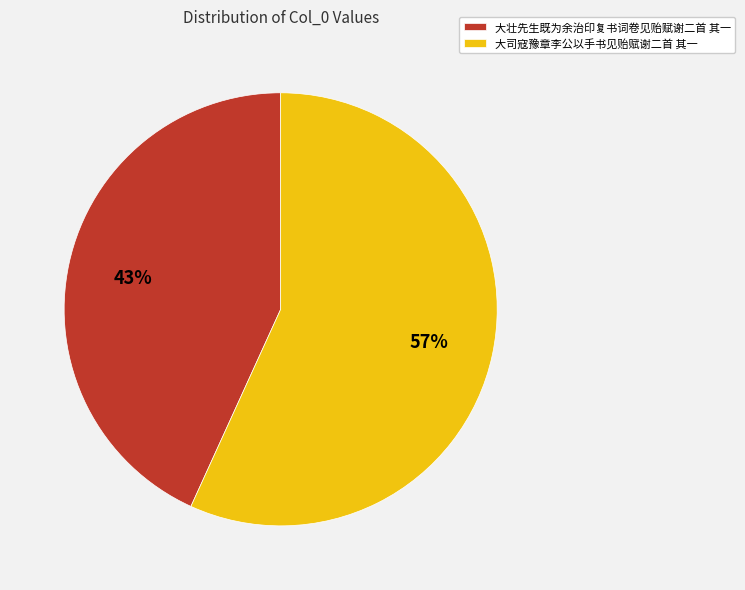

What percentage is the 大壮先生既为余治印复书词卷见贻赋谢二首 其一 slice, to the nearest percent?

43%